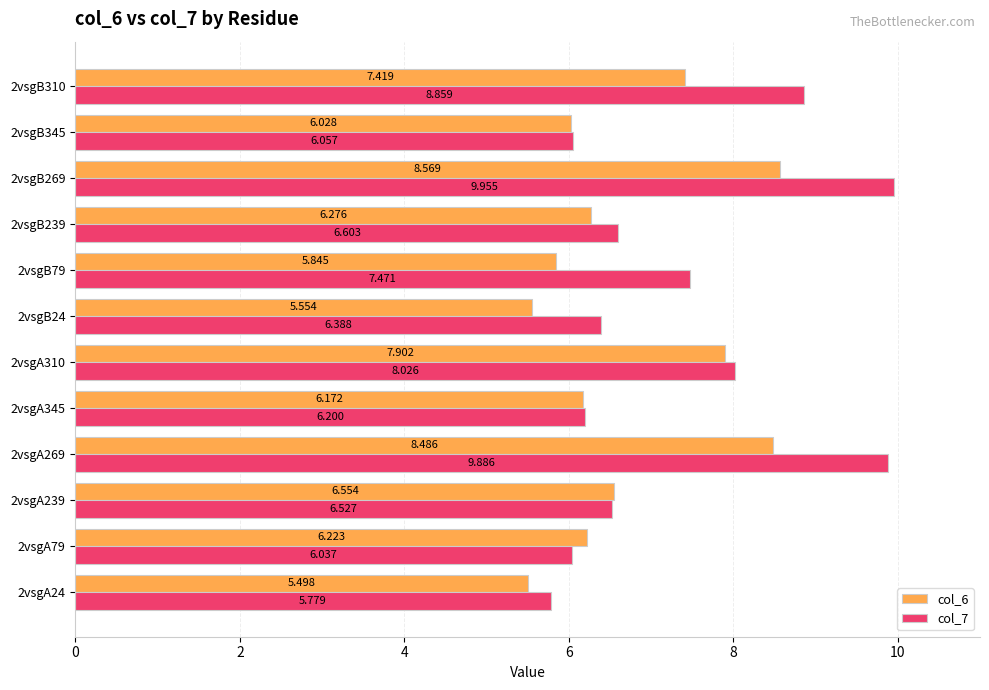

How many values in the col_7 series exceed 6?

11